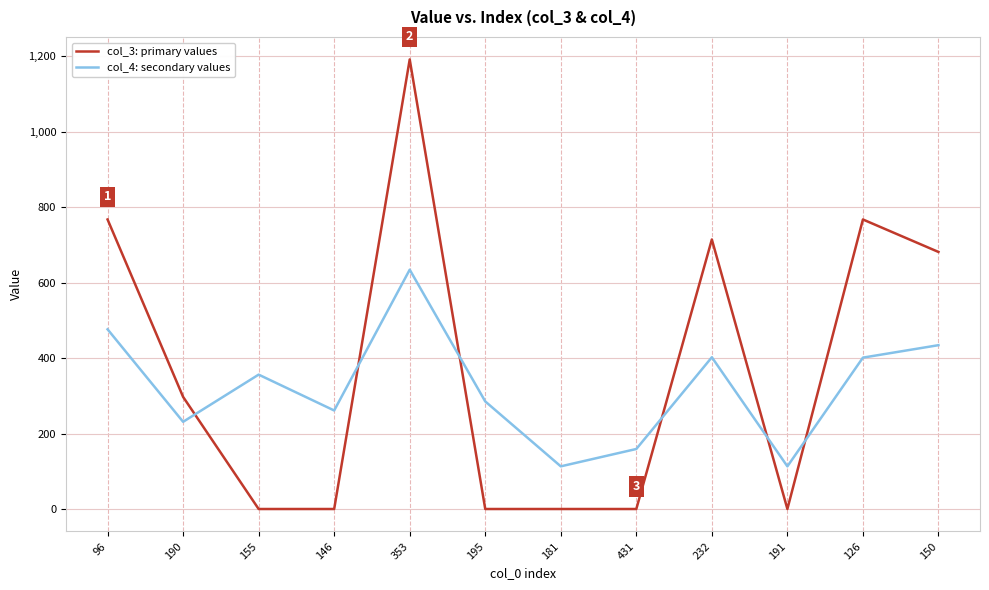

True or false: col_3: primary values and col_4: secondary values intersect in this chart.

True